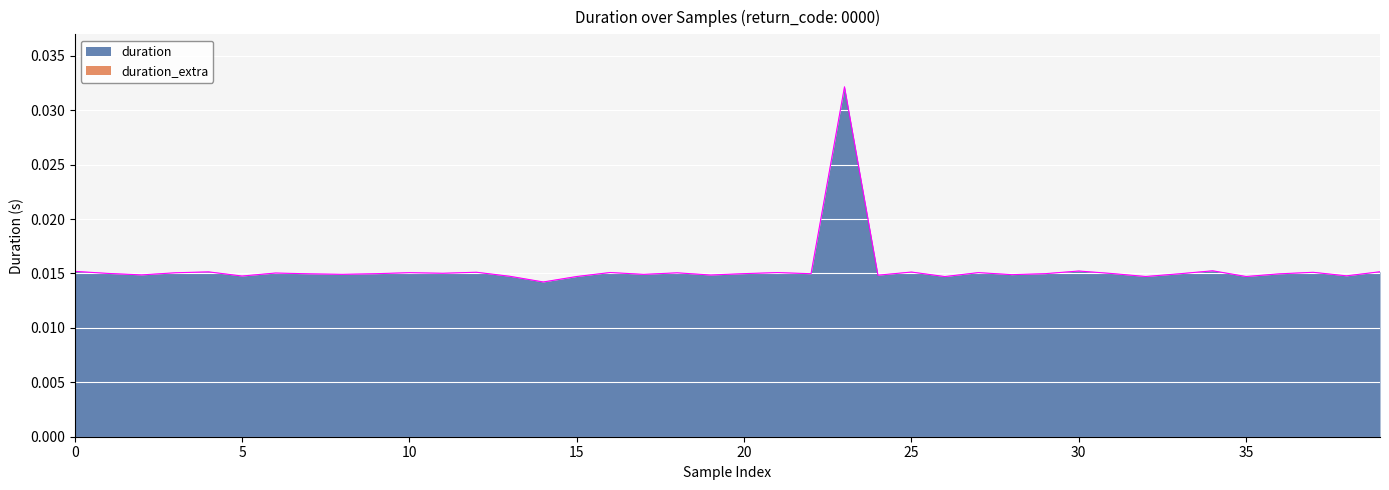

True or false: the data has more than 2 interior local peaks.

True